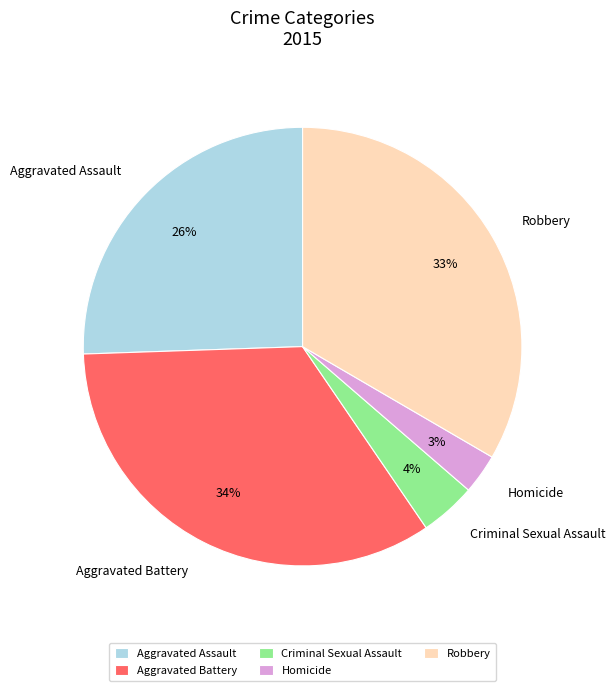

What percentage is the Aggravated Battery slice, to the nearest percent?

34%